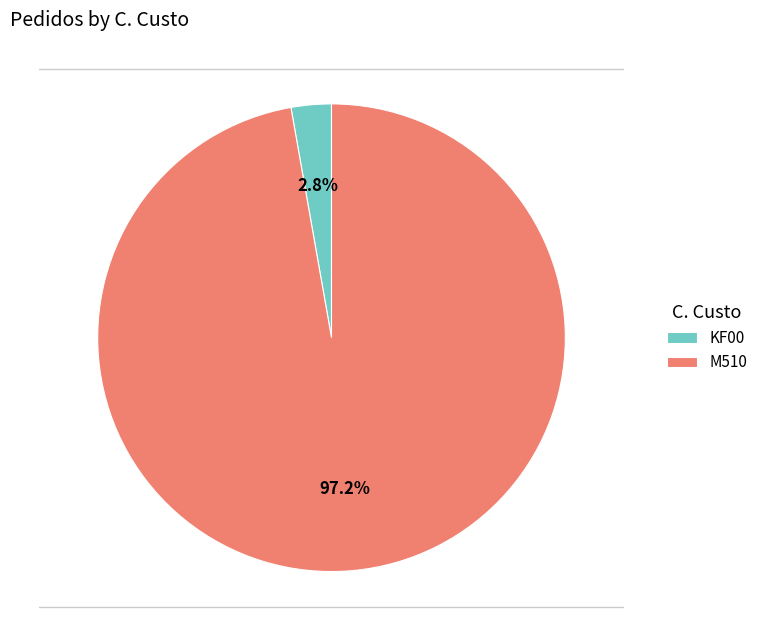

Between KF00 and M510, which is larger?

M510